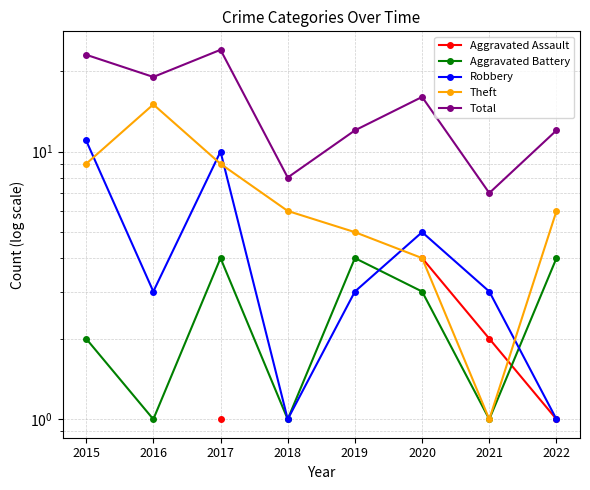

How many interior local valleys does the Theft series have?

1